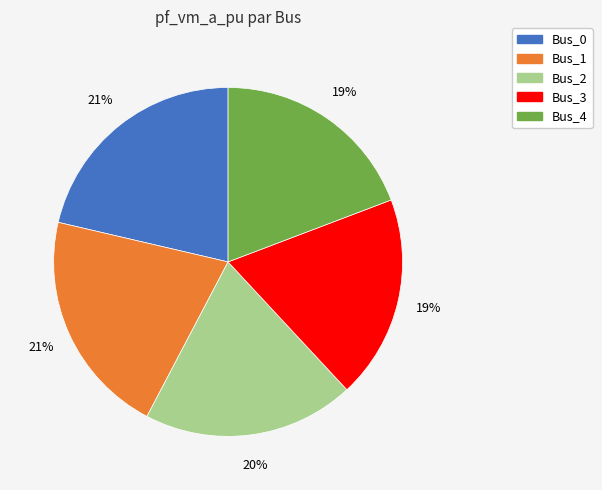

To the nearest percent, what is the combined percentage of Bus_4 and Bus_3?

38%